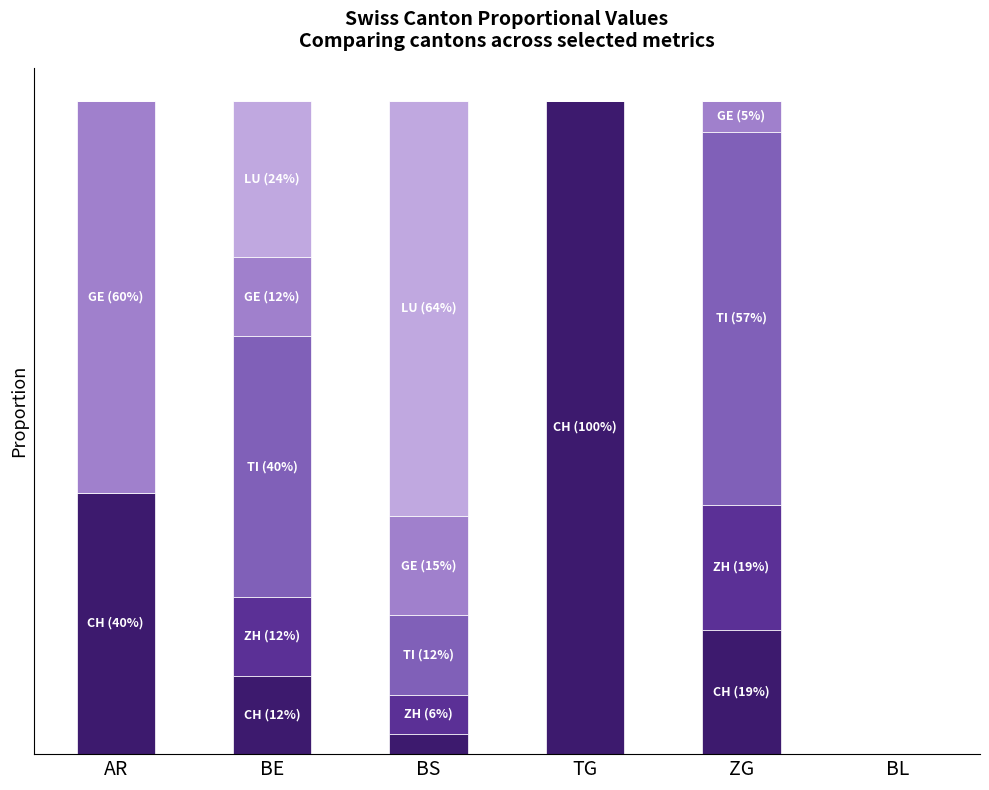

Are the bars horizontal?

No